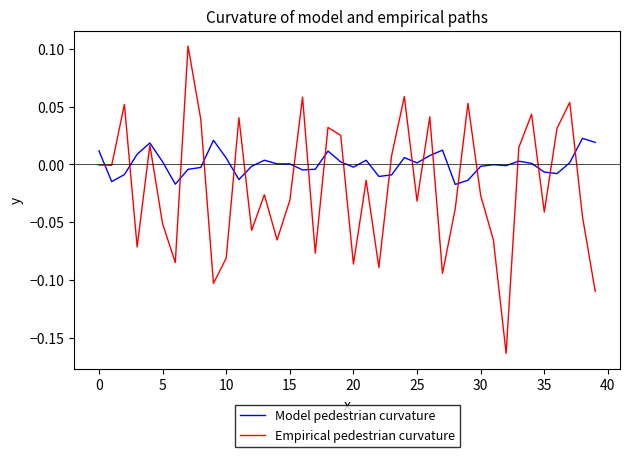

True or false: Empirical pedestrian curvature and Model pedestrian curvature intersect in this chart.

True